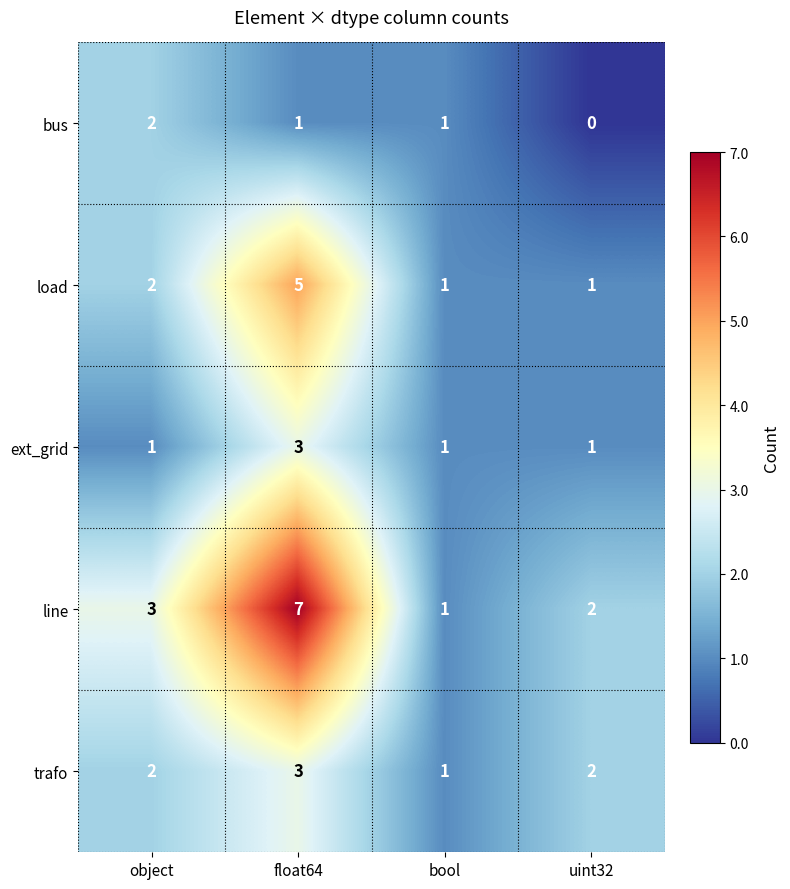

Which series has the widest spread of values?

line